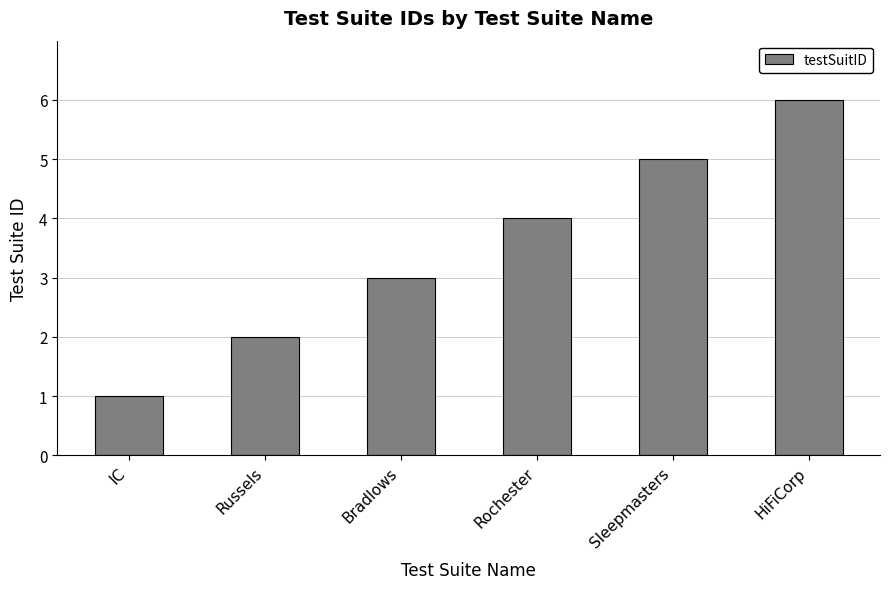

What is the label of the 6th bar from the left?

HiFiCorp